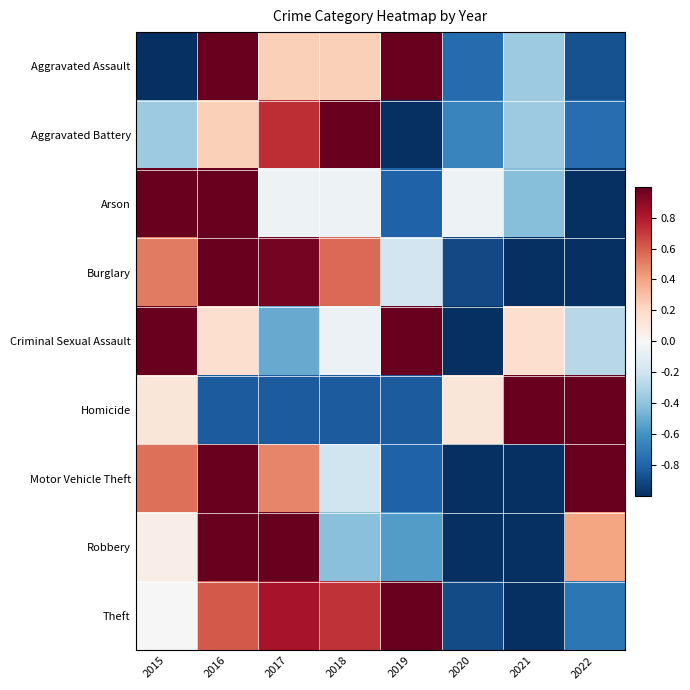

Reading right to left, list all the values displayed in this chart.

Aggravated Assault: 2022=-0.9	2021=-0.4	2020=-0.8	2019=1.0	2018=0.2	2017=0.2	2016=1.0	2015=-1.0
Aggravated Battery: 2022=-0.8	2021=-0.4	2020=-0.7	2019=-1.0	2018=1.0	2017=0.7	2016=0.2	2015=-0.4
Arson: 2022=-1.0	2021=-0.4	2020=-0.0	2019=-0.8	2018=-0.0	2017=-0.0	2016=1.0	2015=1.0
Burglary: 2022=-1.0	2021=-1.0	2020=-0.9	2019=-0.2	2018=0.6	2017=1.0	2016=1.0	2015=0.5
Criminal Sexual Assault: 2022=-0.3	2021=0.2	2020=-1.0	2019=1.0	2018=-0.1	2017=-0.5	2016=0.2	2015=1.0
Homicide: 2022=1.0	2021=1.0	2020=0.1	2019=-0.8	2018=-0.8	2017=-0.8	2016=-0.8	2015=0.1
Motor Vehicle Theft: 2022=1.0	2021=-1.0	2020=-1.0	2019=-0.8	2018=-0.2	2017=0.5	2016=1.0	2015=0.6
Robbery: 2022=0.4	2021=-1.0	2020=-1.0	2019=-0.6	2018=-0.4	2017=1.0	2016=1.0	2015=0.1
Theft: 2022=-0.7	2021=-1.0	2020=-0.9	2019=1.0	2018=0.7	2017=0.8	2016=0.6	2015=-0.0